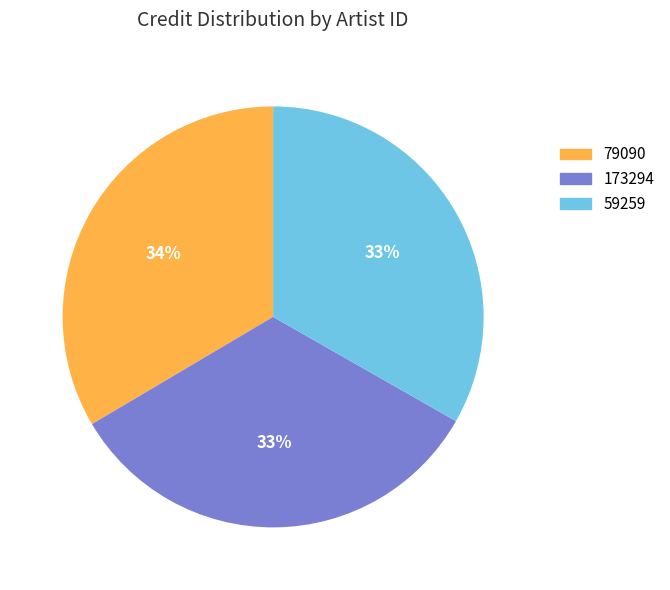

Approximately how many times larger is the value at 79090 compared to 59259?

1.0